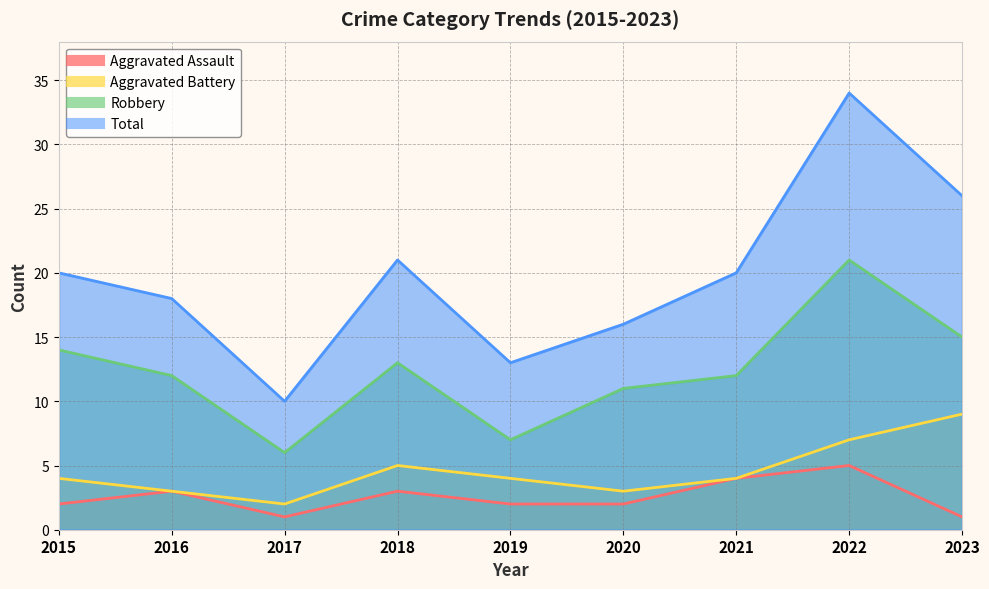

Rank the series at 2016 from highest to lowest value.

Total, Robbery, Aggravated Assault, Aggravated Battery